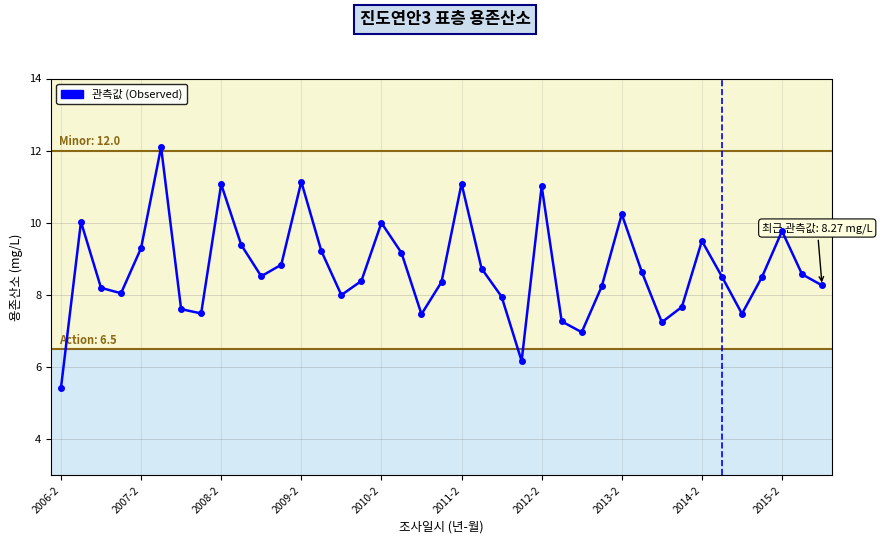

What is the maximum value shown in the chart?

12.1